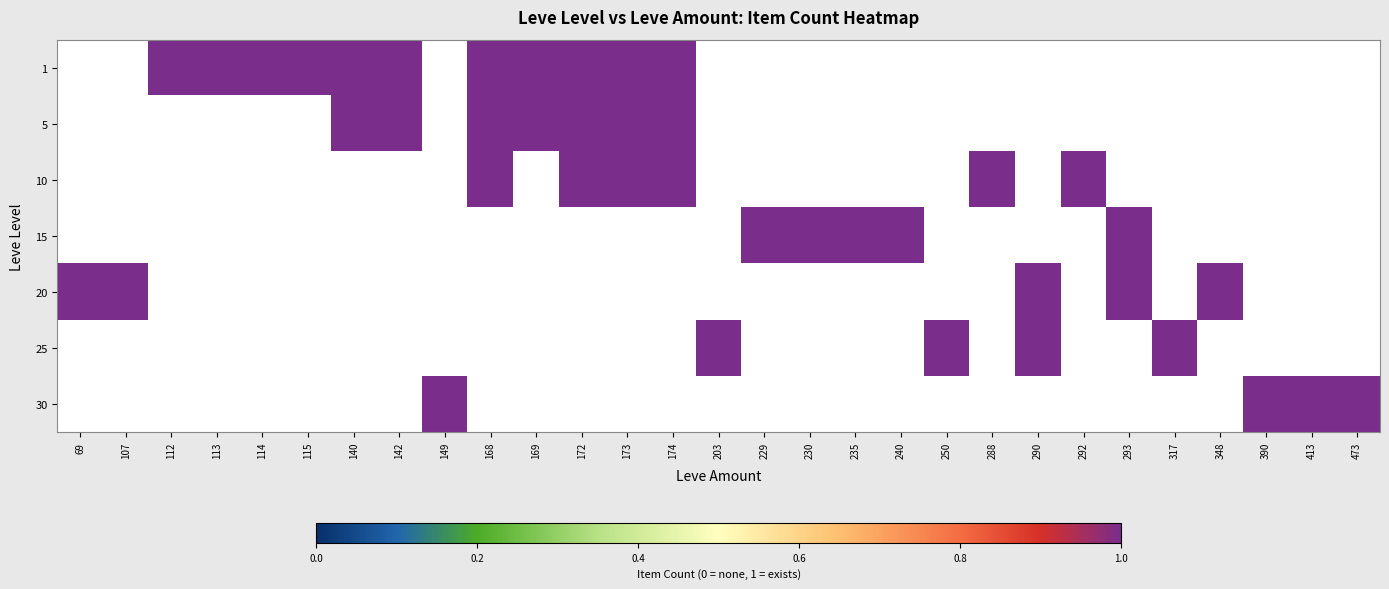

What is the sum of the 5 values at 168 and 173?

2.0